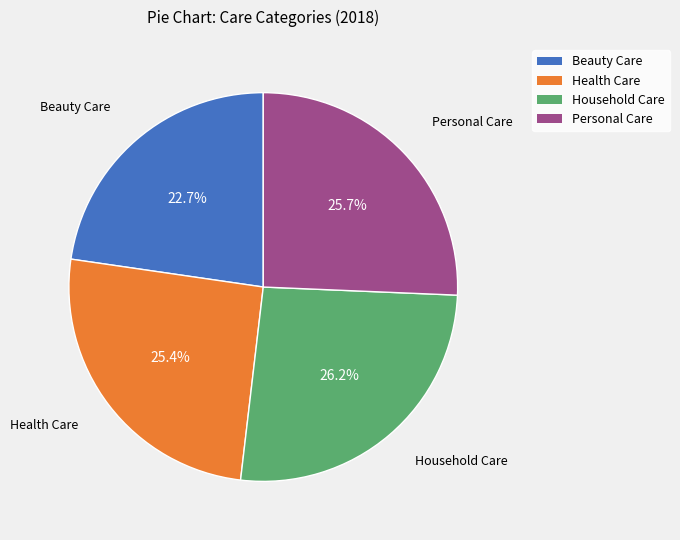

True or false: Beauty Care accounts for 28% of the total.

False